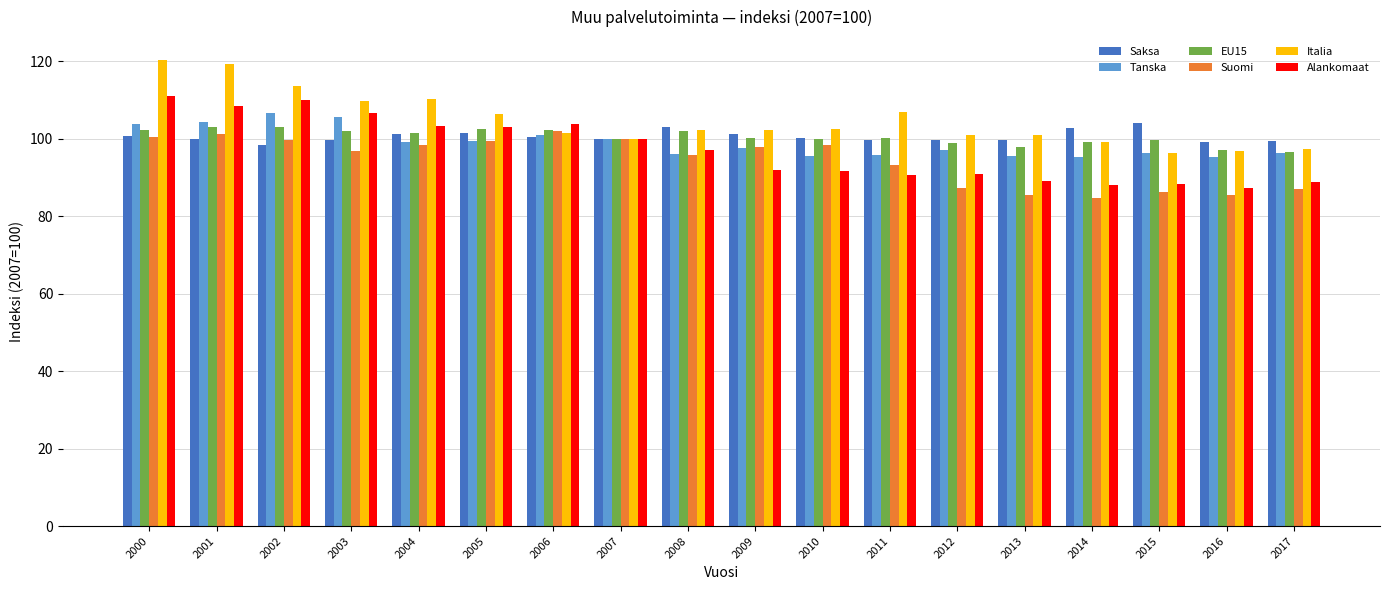

Which series changed the most between 2002 and 2007?

Italia